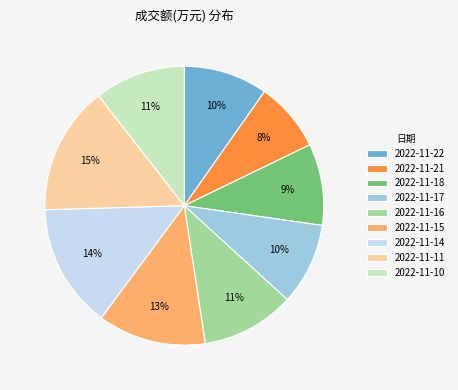

Is it true that 2022-11-10 is 11% of the pie?

True